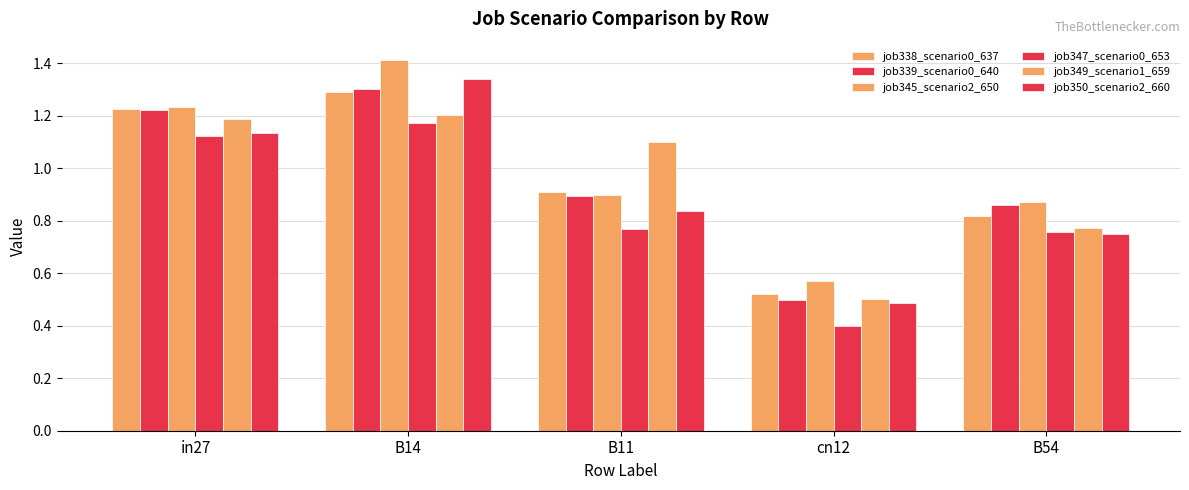

How many data points in job349_scenario1_659 are less than 1?

2